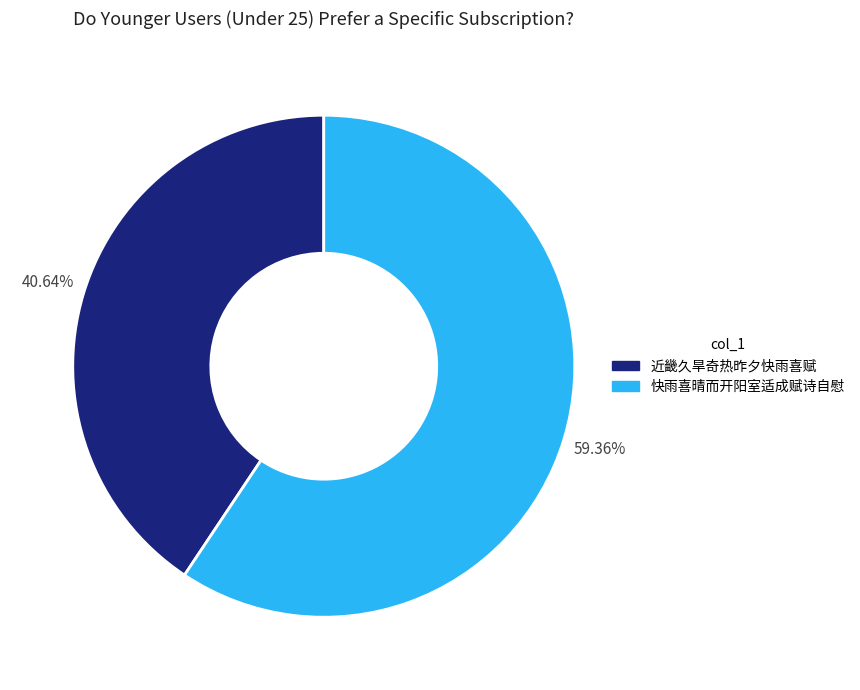

To the nearest percent, what is the difference between the largest and smallest slice percentages?

19%